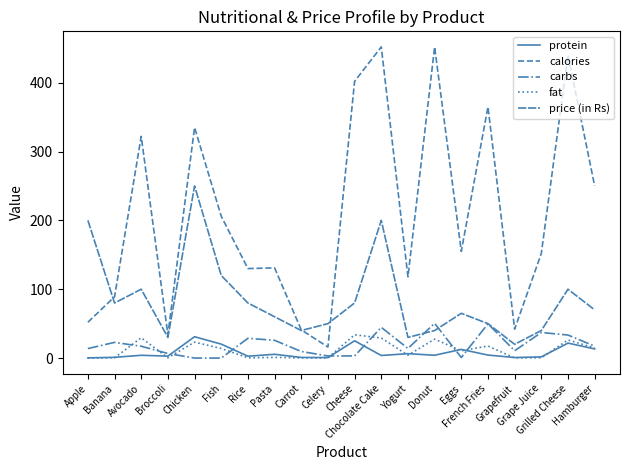

At Donut, list the series in order from largest to smallest.

calories, carbs, price (in Rs), fat, protein